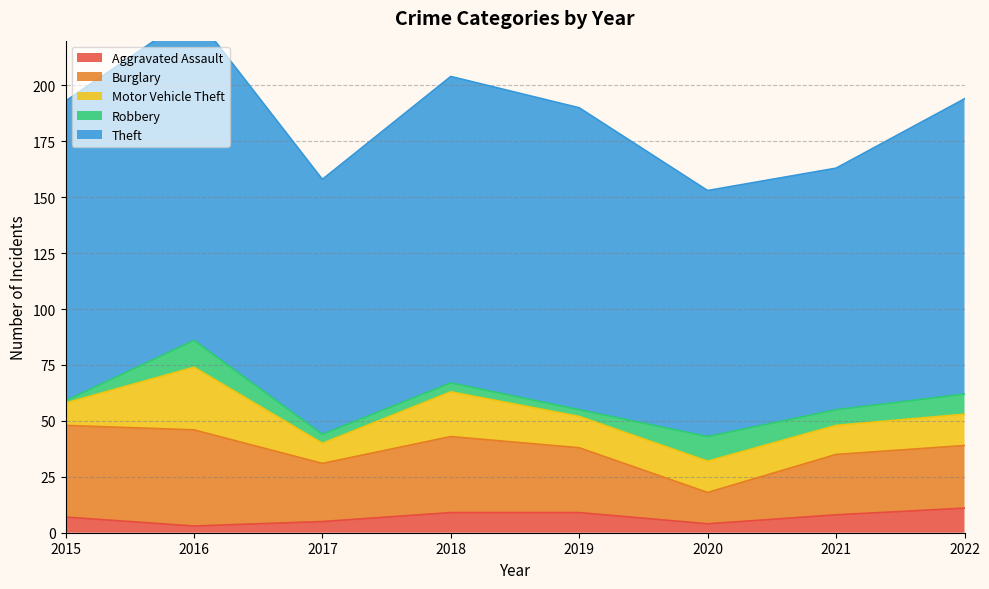

At how many categories does at least one series exceed 111?

6